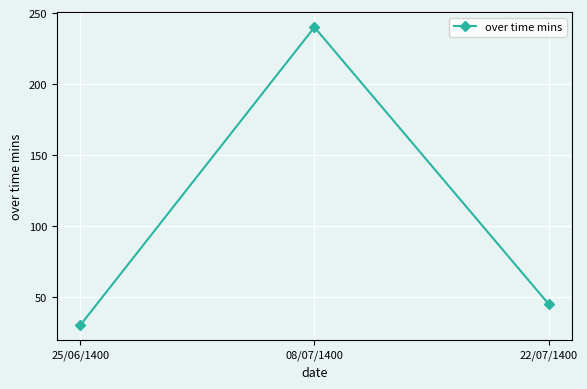

Is it true that the value at 08/07/1400 is 240?

True